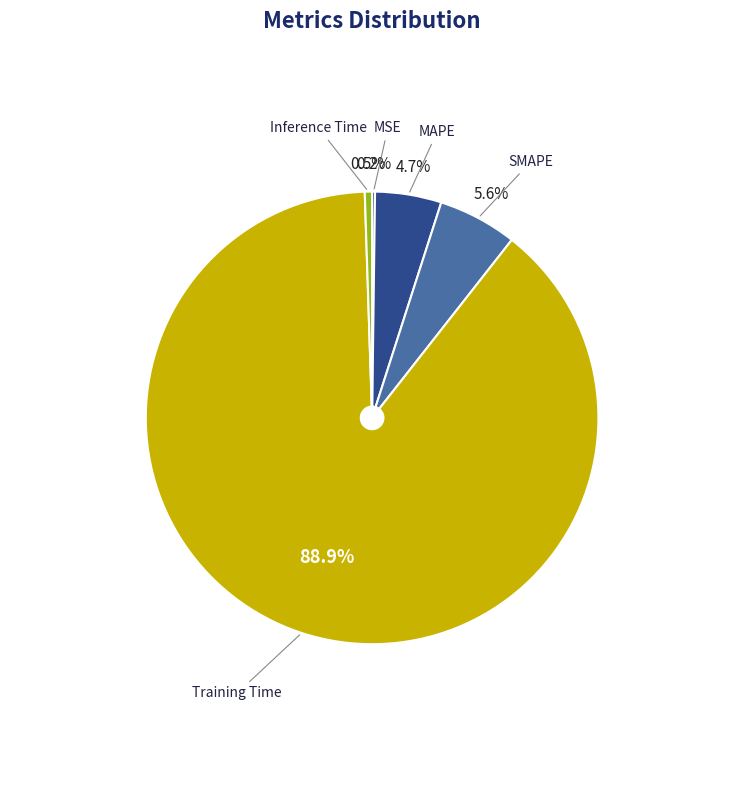

Is there a majority slice in this chart?

Yes